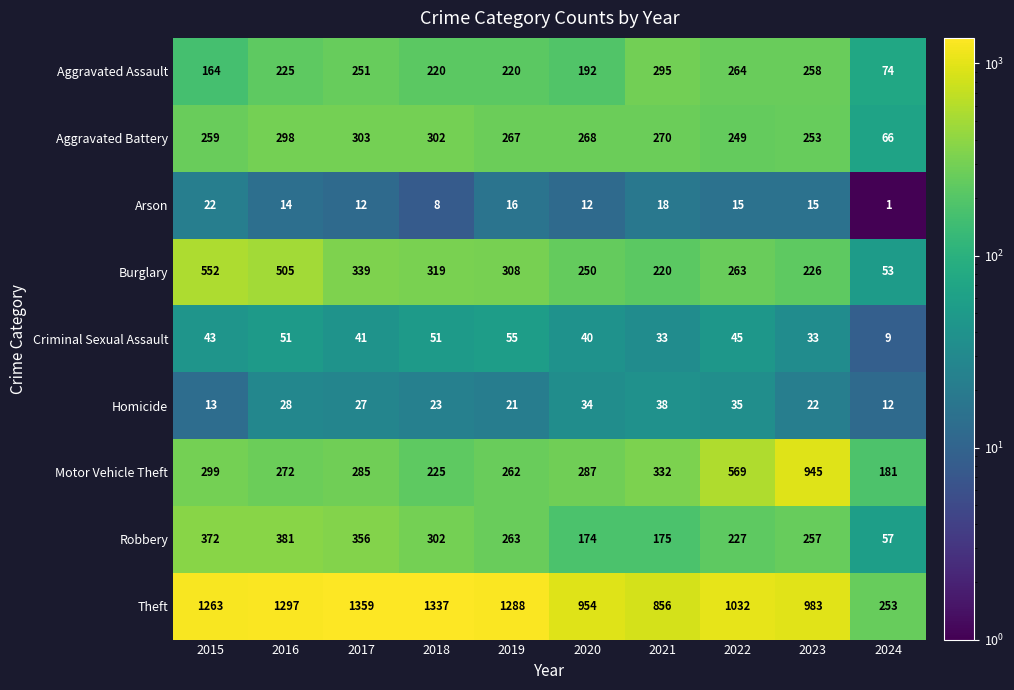

What is the spread (max minus min) of values at 2022?

1017